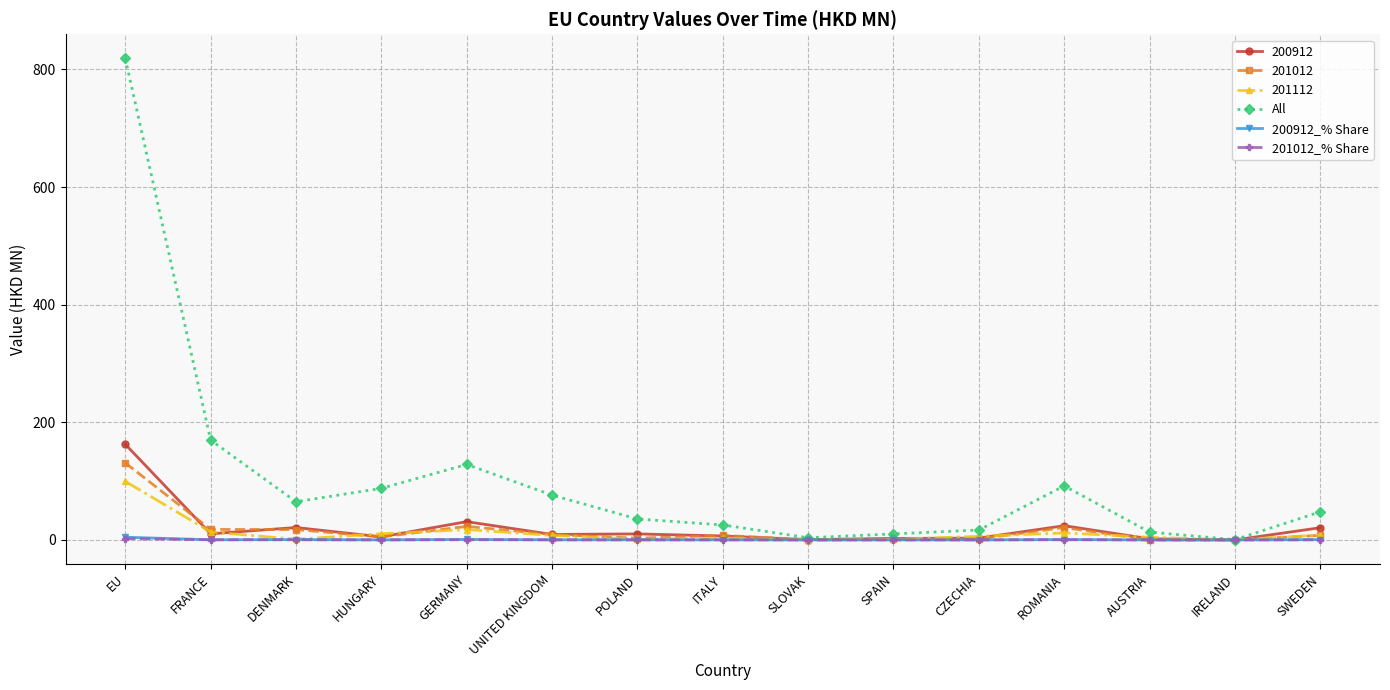

Which series has the largest total across all categories?

All